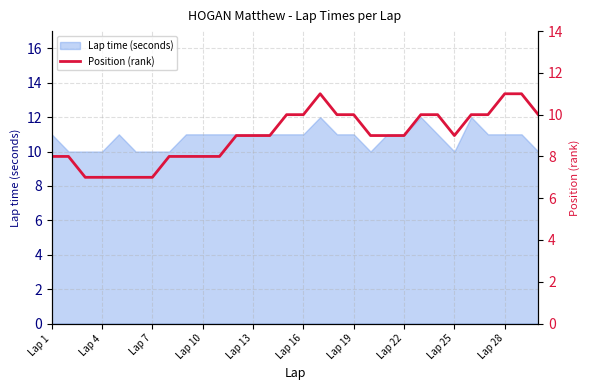

How many values exceed 9?

12